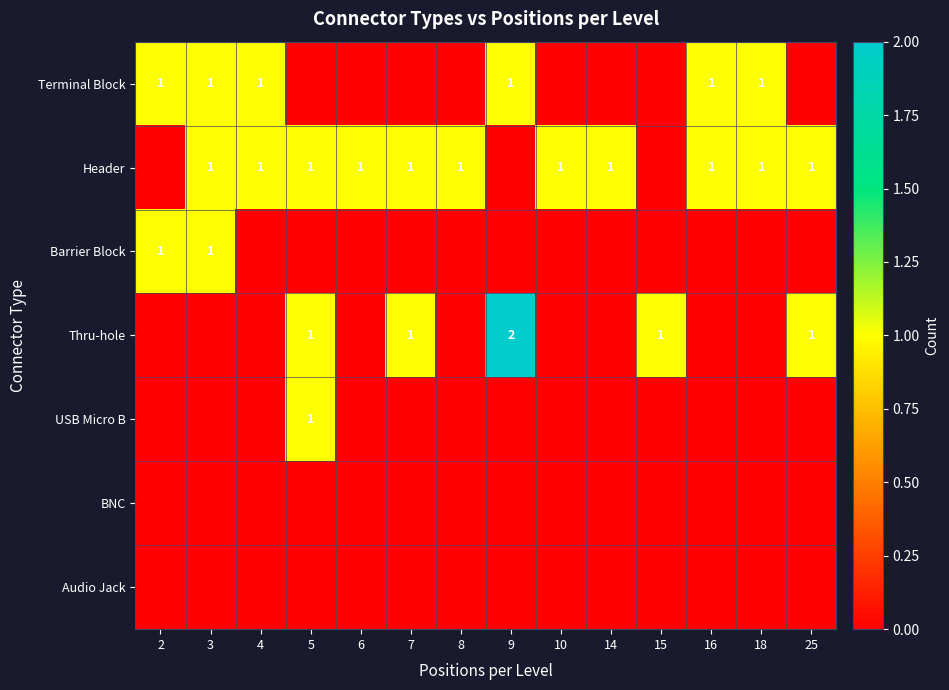

True or false: Header has a value of 1 at 7.

True